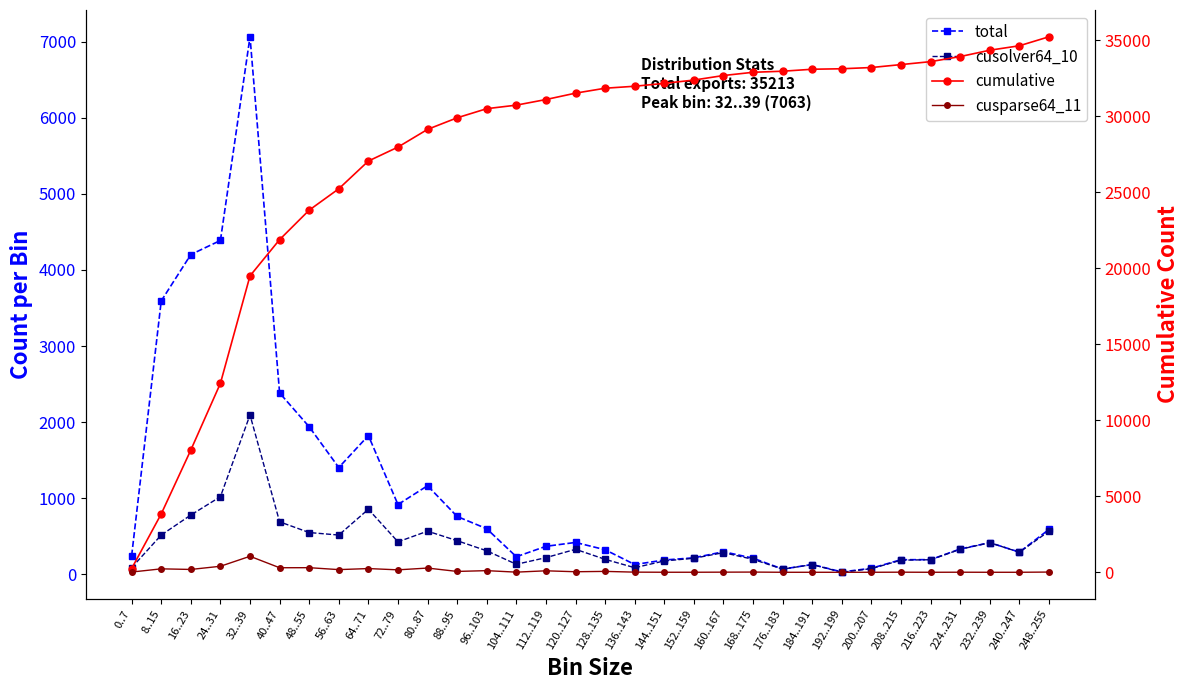

List the labels in order of cusolver64_10 value, smallest first.

192..199, 176..183, 200..207, 136..143, 0..7, 184..191, 104..111, 144..151, 208..215, 216..223, 128..135, 168..175, 152..159, 112..119, 160..167, 240..247, 96..103, 120..127, 224..231, 232..239, 72..79, 88..95, 8..15, 56..63, 48..55, 80..87, 248..255, 40..47, 16..23, 64..71, 24..31, 32..39